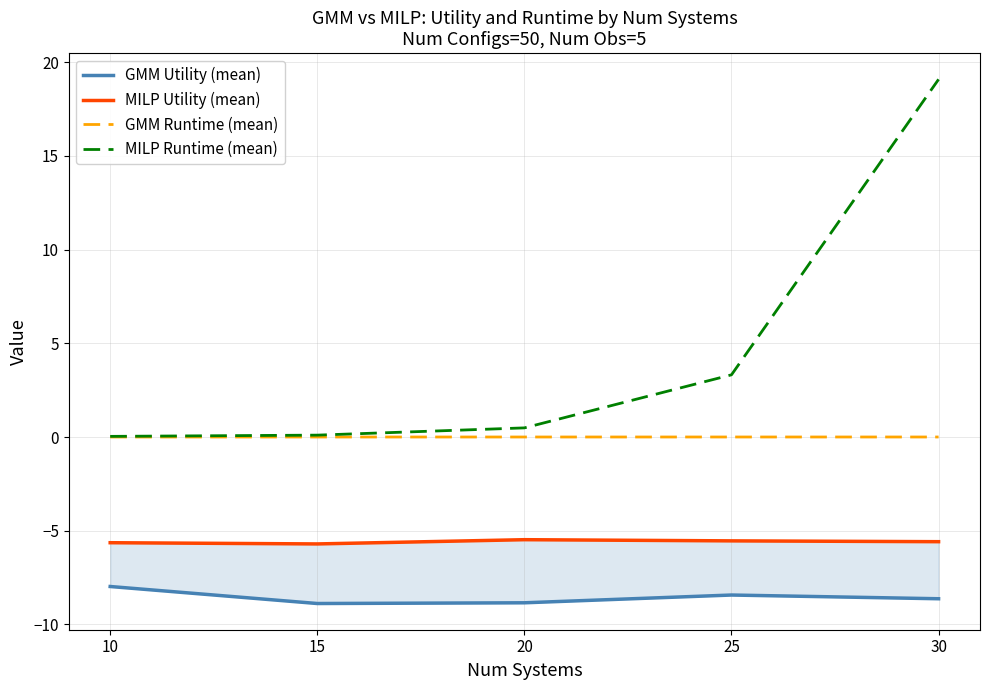

What is the spread (max minus min) of values at 20?

9.3